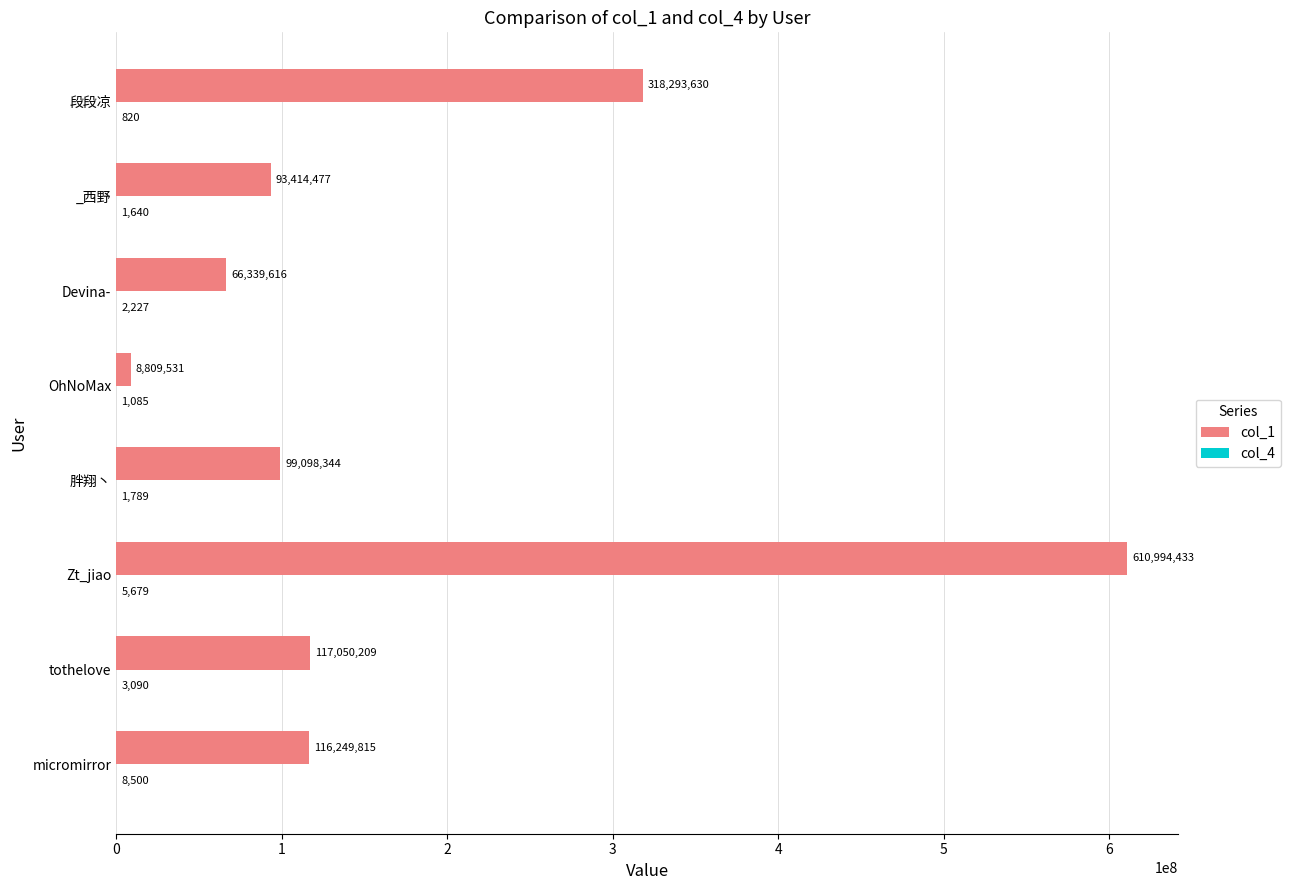

At which category is the sum across all series the highest?

Zt_jiao